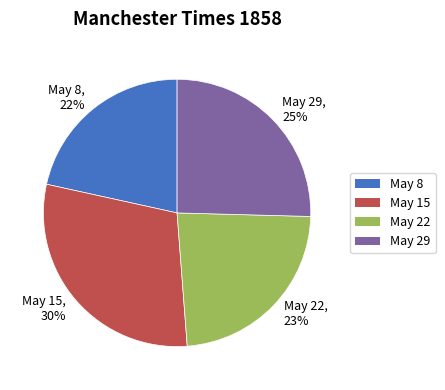

Which slice is the largest?

May 15